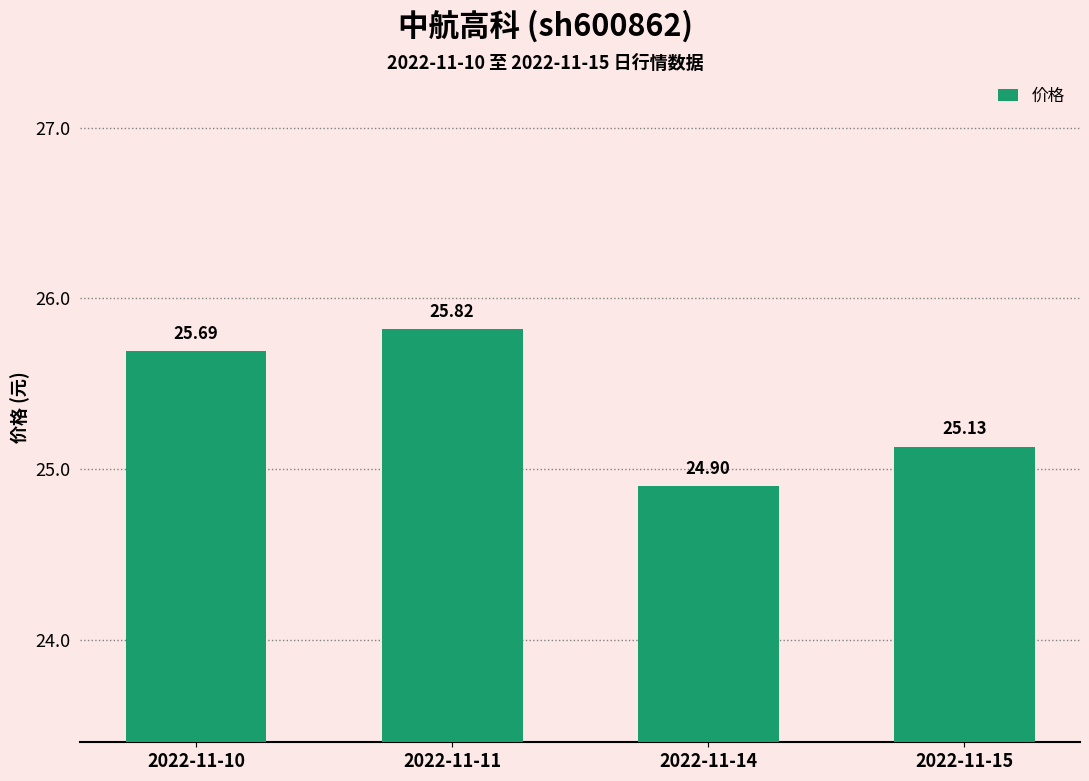

Count the values in the range 25 to 26.

3